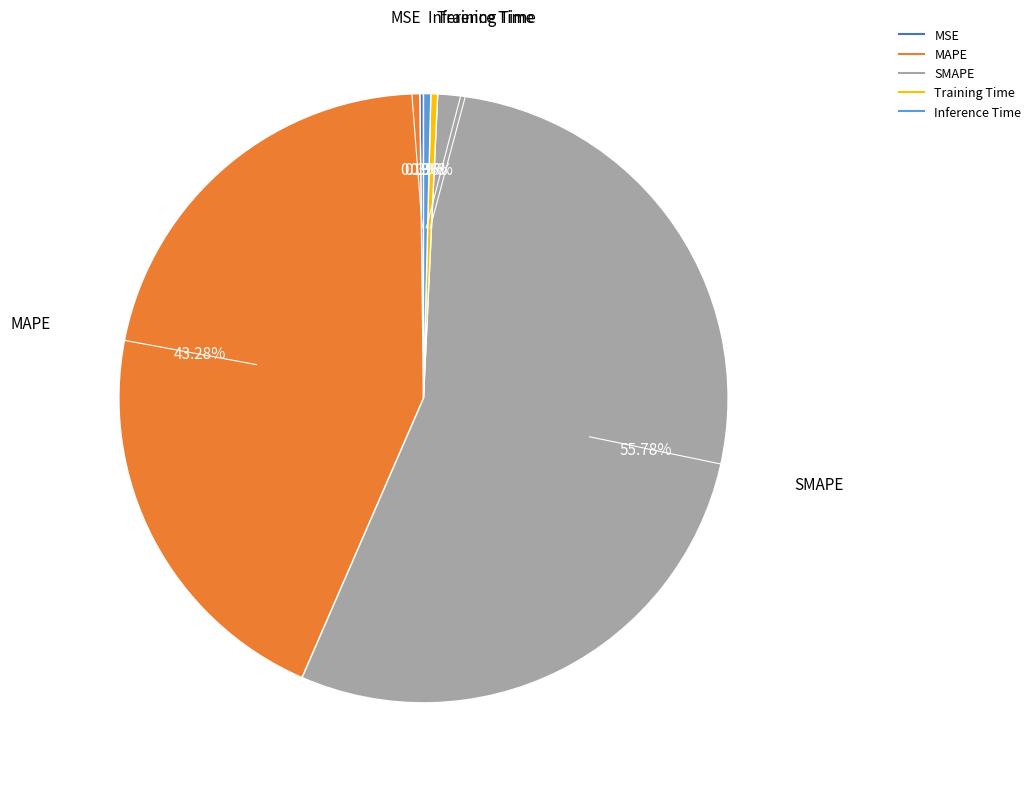

Which has a higher value, MAPE or SMAPE?

SMAPE